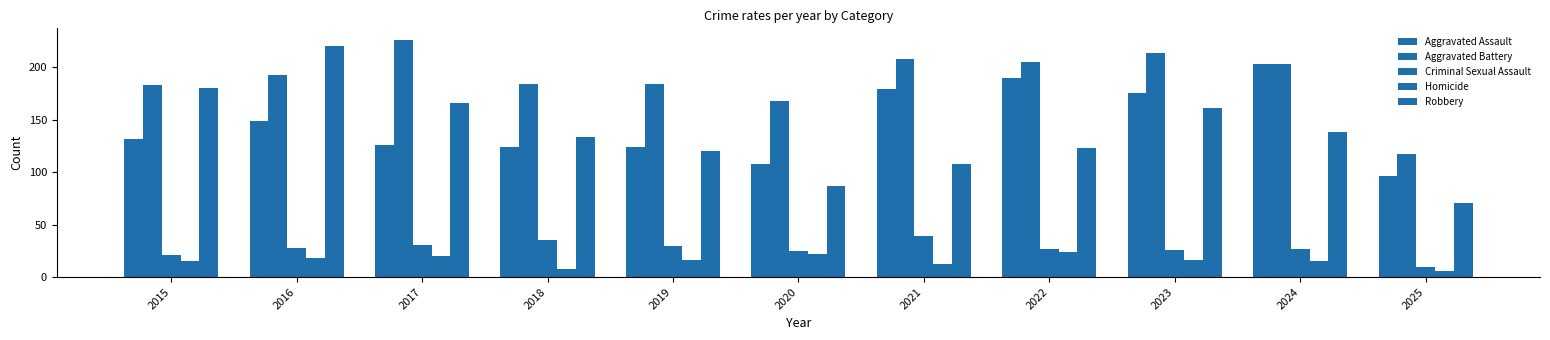

How many categories are shown in the chart?

11